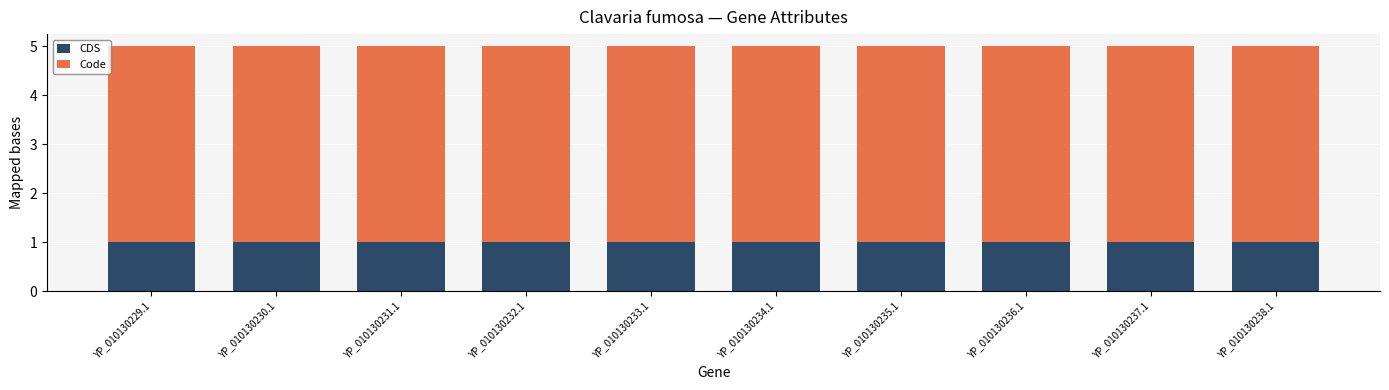

What is the total value across all series at YP_010130233.1?

5